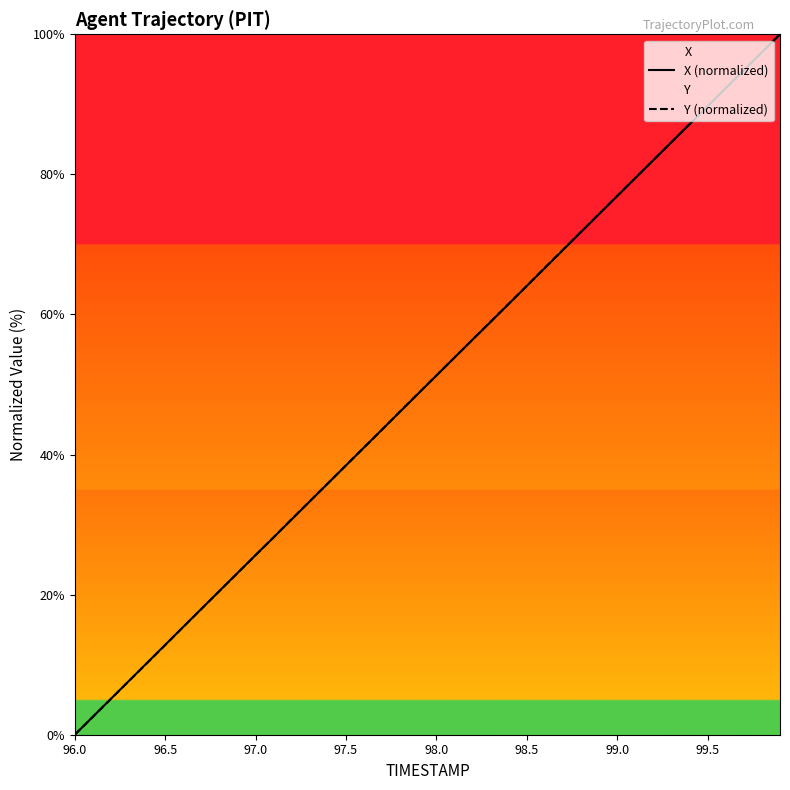

Does the chart have visible grid lines?

No